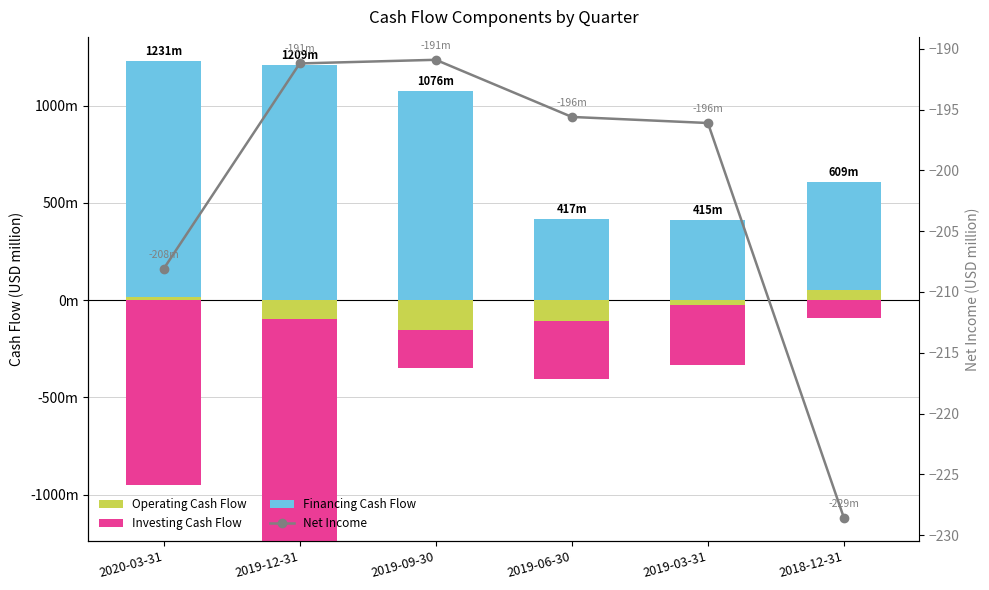

Is it true that Investing Cash Flow equals 0.0 at 2019-09-30?

True